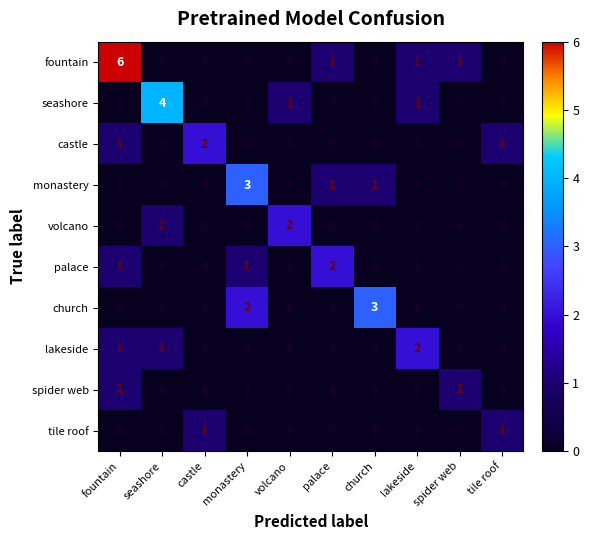

Is it true that lakeside equals -1 at volcano?

False